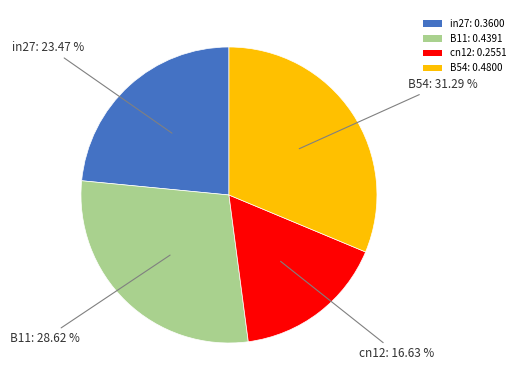

Combined, do B11: 0.4391 and B54: 0.4800 account for over 50%?

Yes